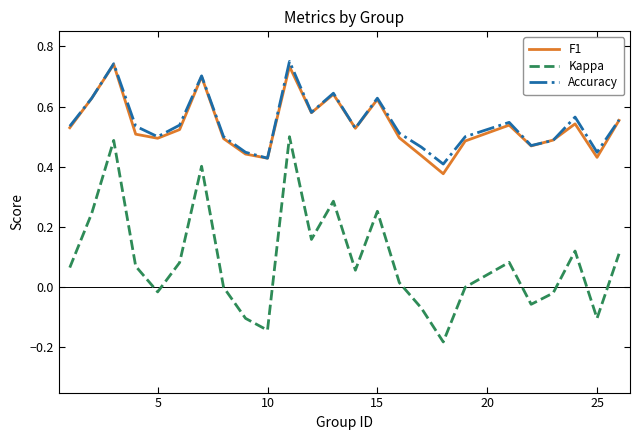

True or false: Accuracy and Kappa intersect in this chart.

False